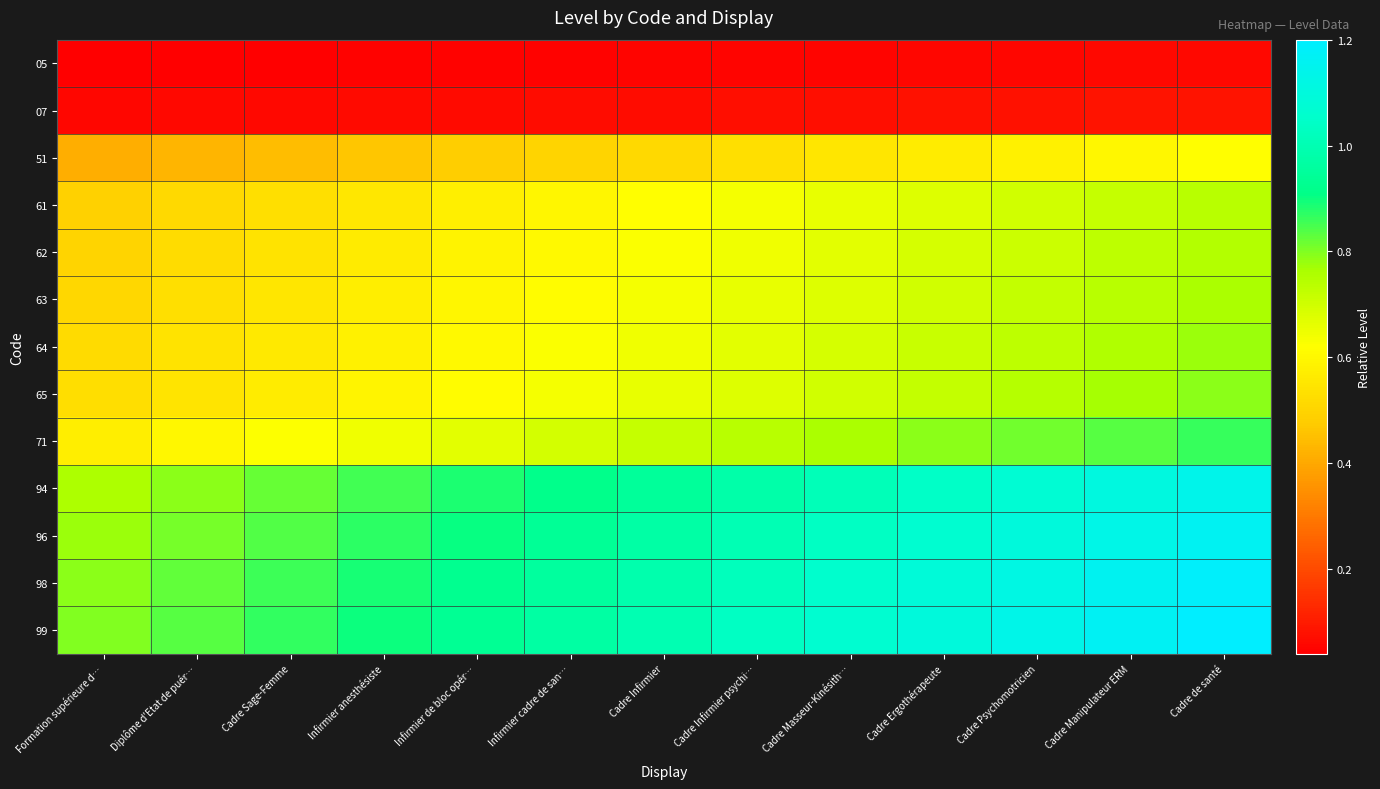

At which category does the chart reach its minimum across all series?

Formation supérieure d…